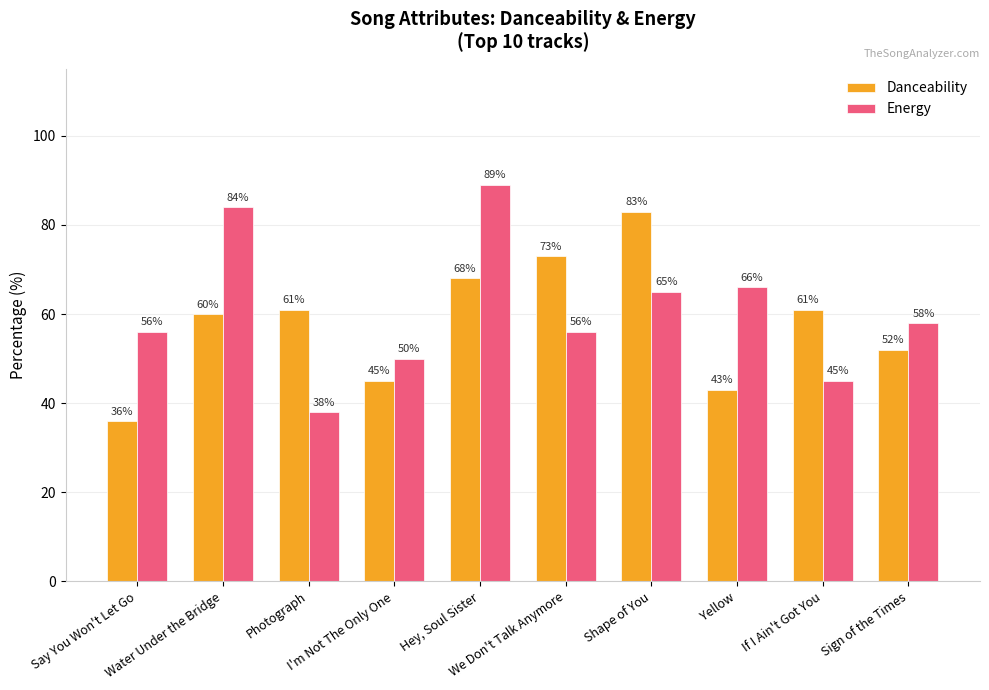

Reading left to right, extract all data points from this chart.

Danceability: 36	60	61	45	68	73	83	43	61	52
Energy: 56	84	38	50	89	56	65	66	45	58